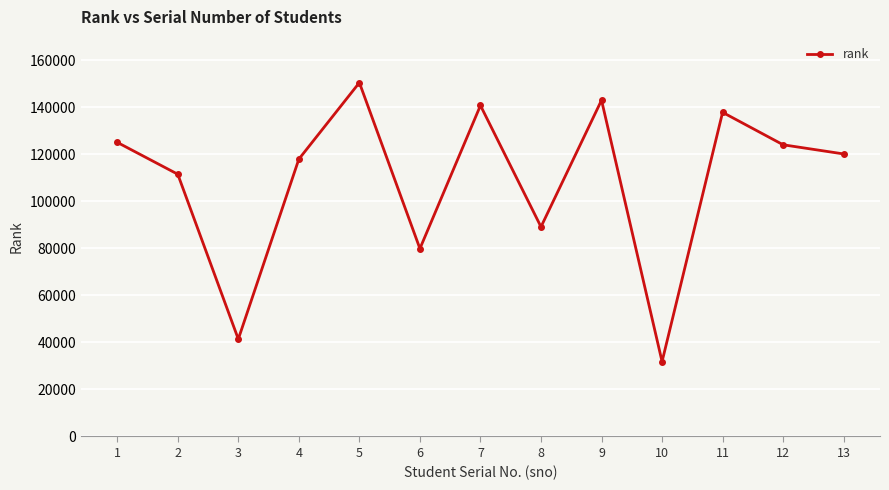

At which category does the chart reach its peak across all series?

5